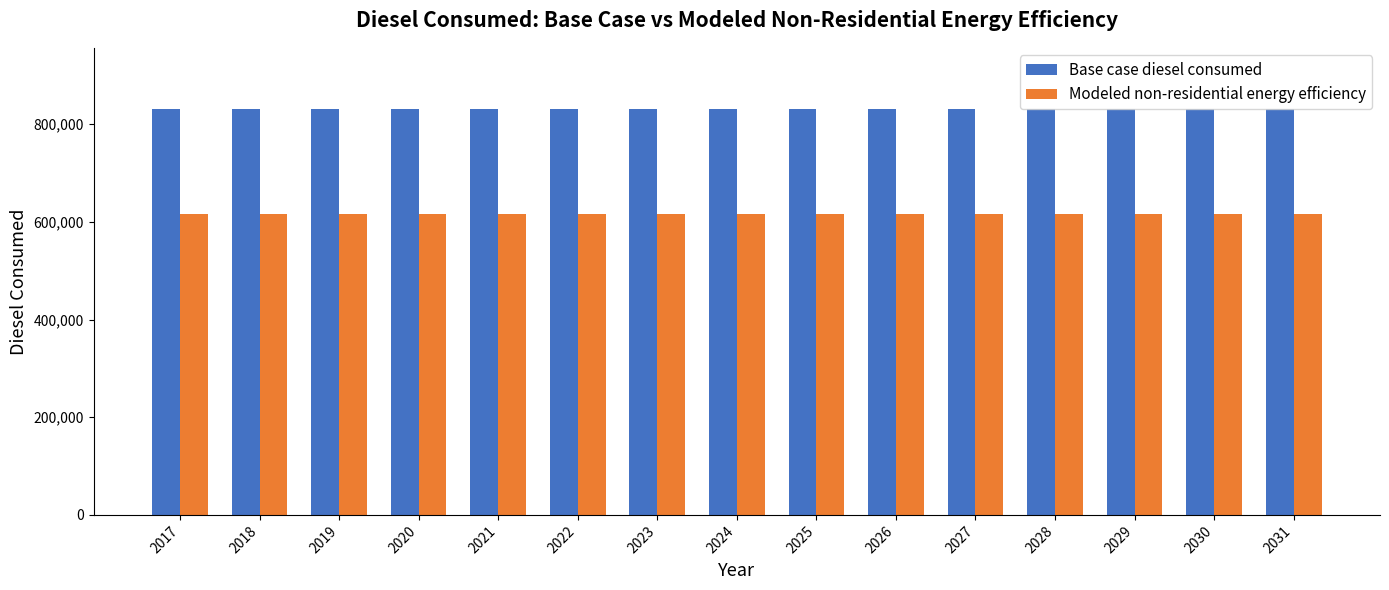

The value of Modeled non-residential energy efficiency at 2027 is 615472.4. True or false?

True